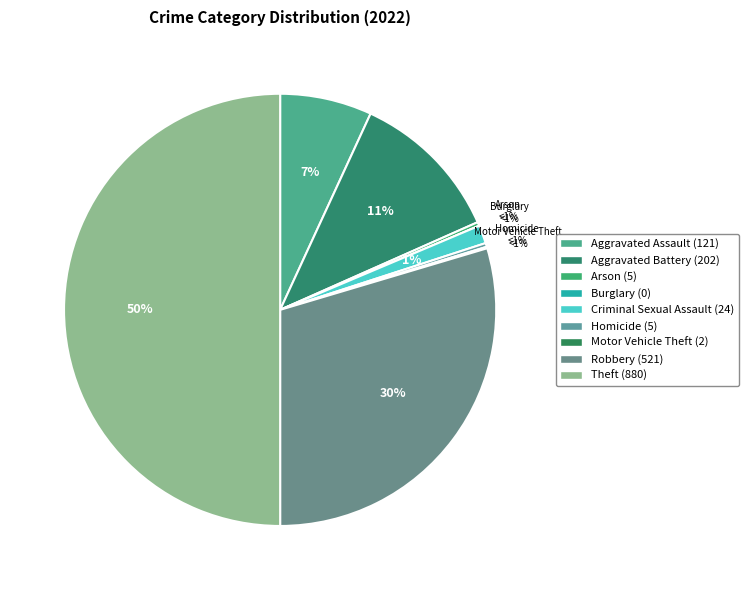

Which category has the biggest portion of the pie?

Theft